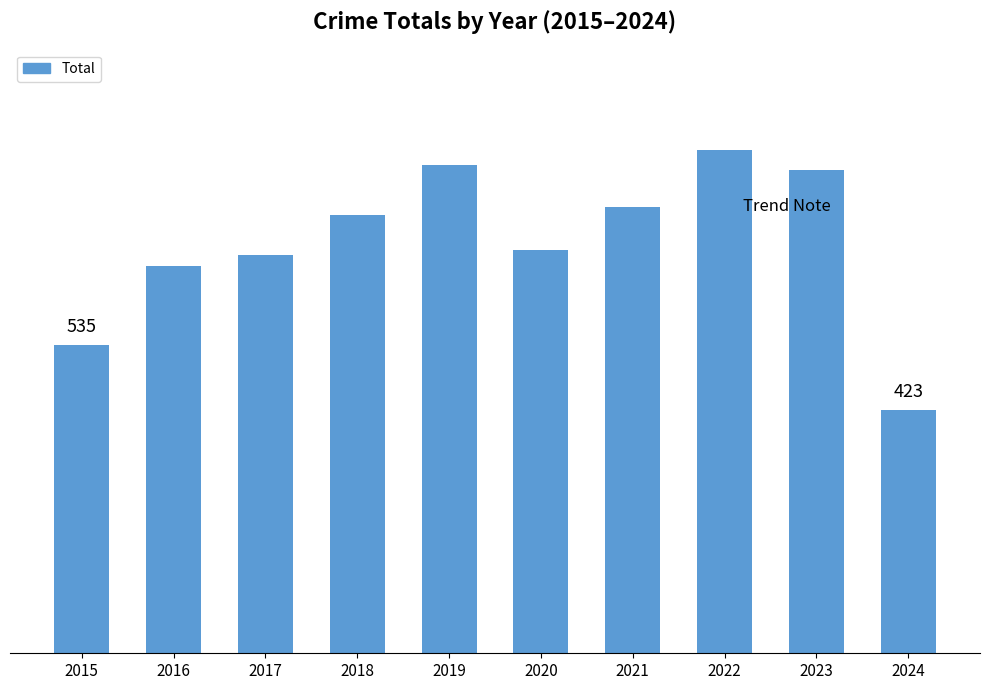

Rank the categories by value from highest to lowest.

2022, 2019, 2023, 2021, 2018, 2020, 2017, 2016, 2015, 2024